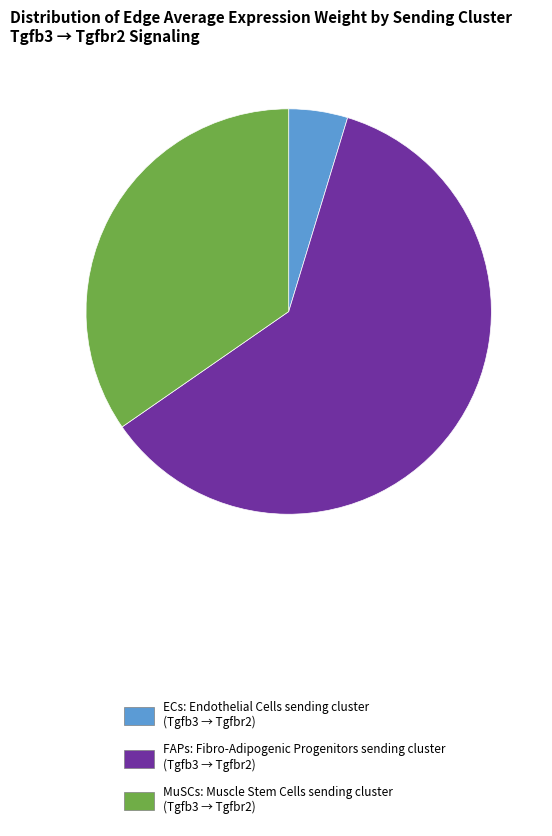

Do ECs: Endothelial Cells sending cluster (Tgfb3 → Tgfbr2) and FAPs: Fibro-Adipogenic Progenitors sending cluster (Tgfb3 → Tgfbr2) together represent more than half of the pie?

Yes